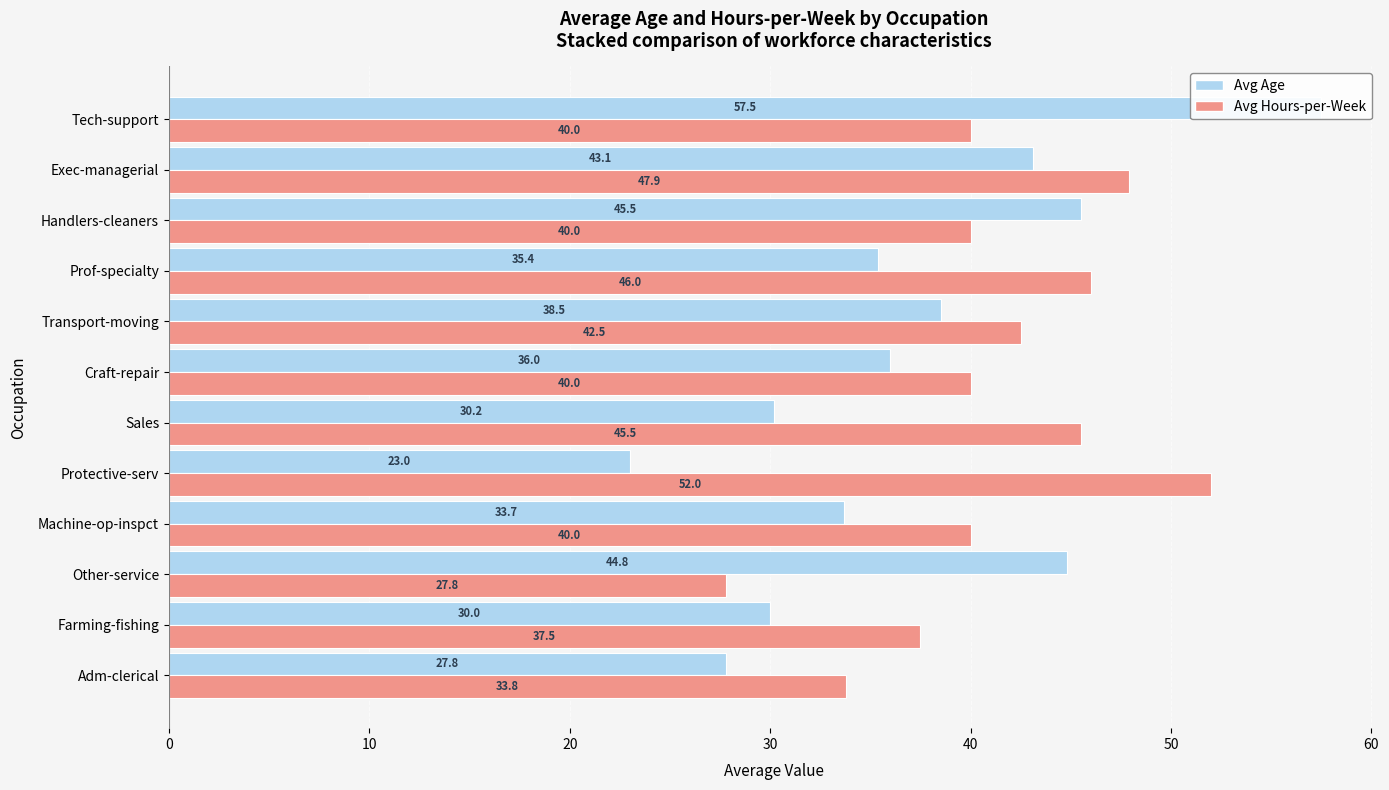

What is the difference between the second highest and second lowest values in the Avg Hours-per-Week series?

14.1